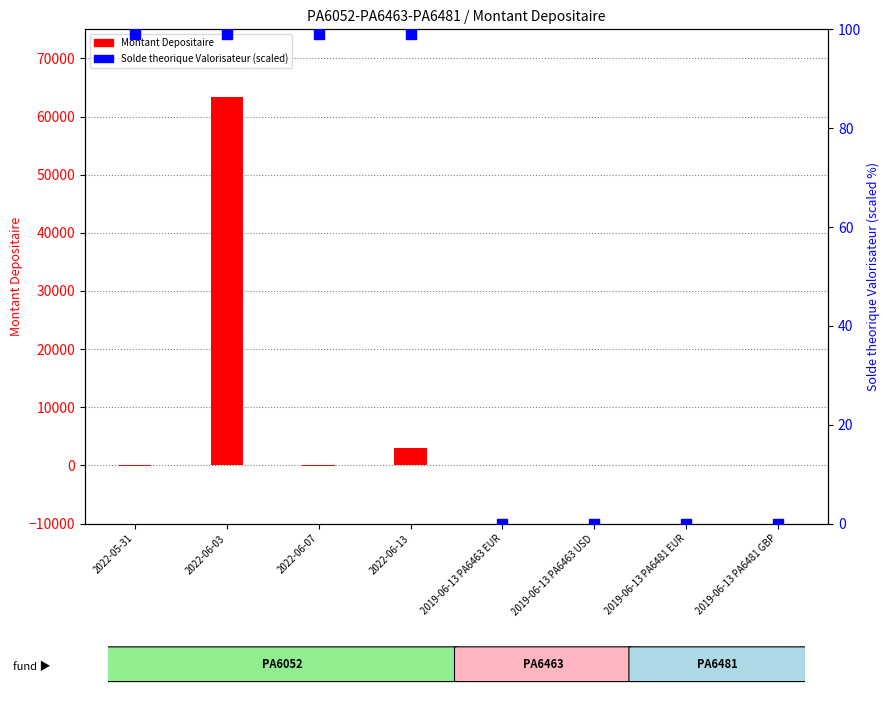

What are all the series names shown in the legend?

Montant Depositaire, Solde theorique Valorisateur (scaled)